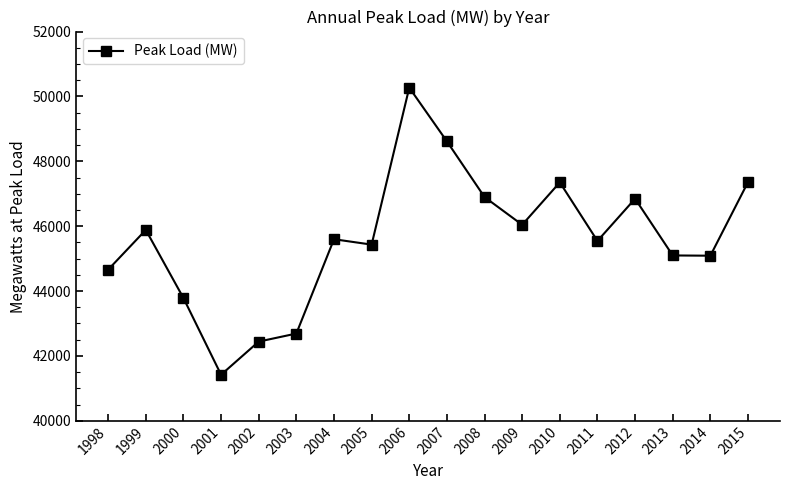

Which has a higher value, 2007 or 2015?

2007